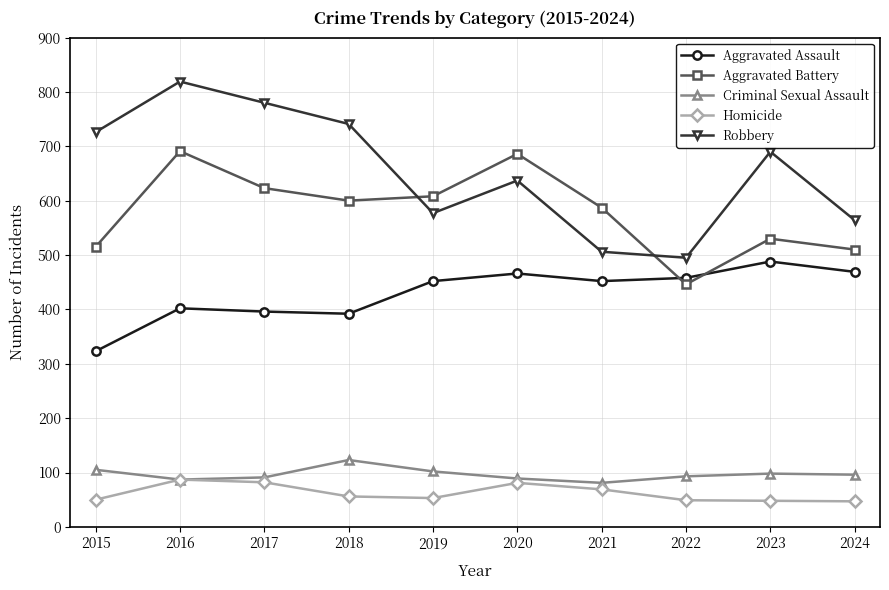

What is the value of the Homicide point at the 10th from the left?

47